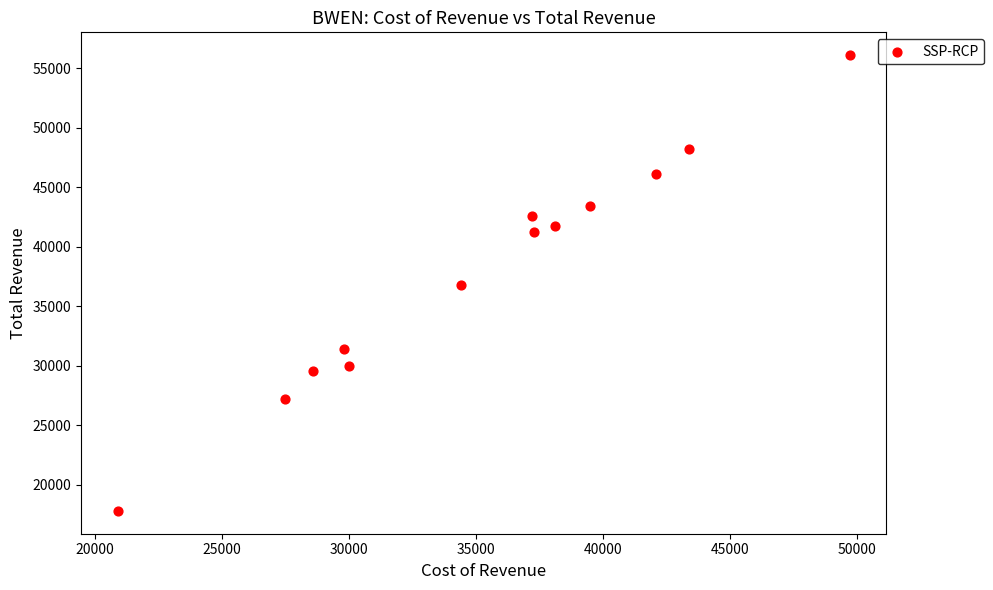

What is the range of X values (max minus min)?

28800